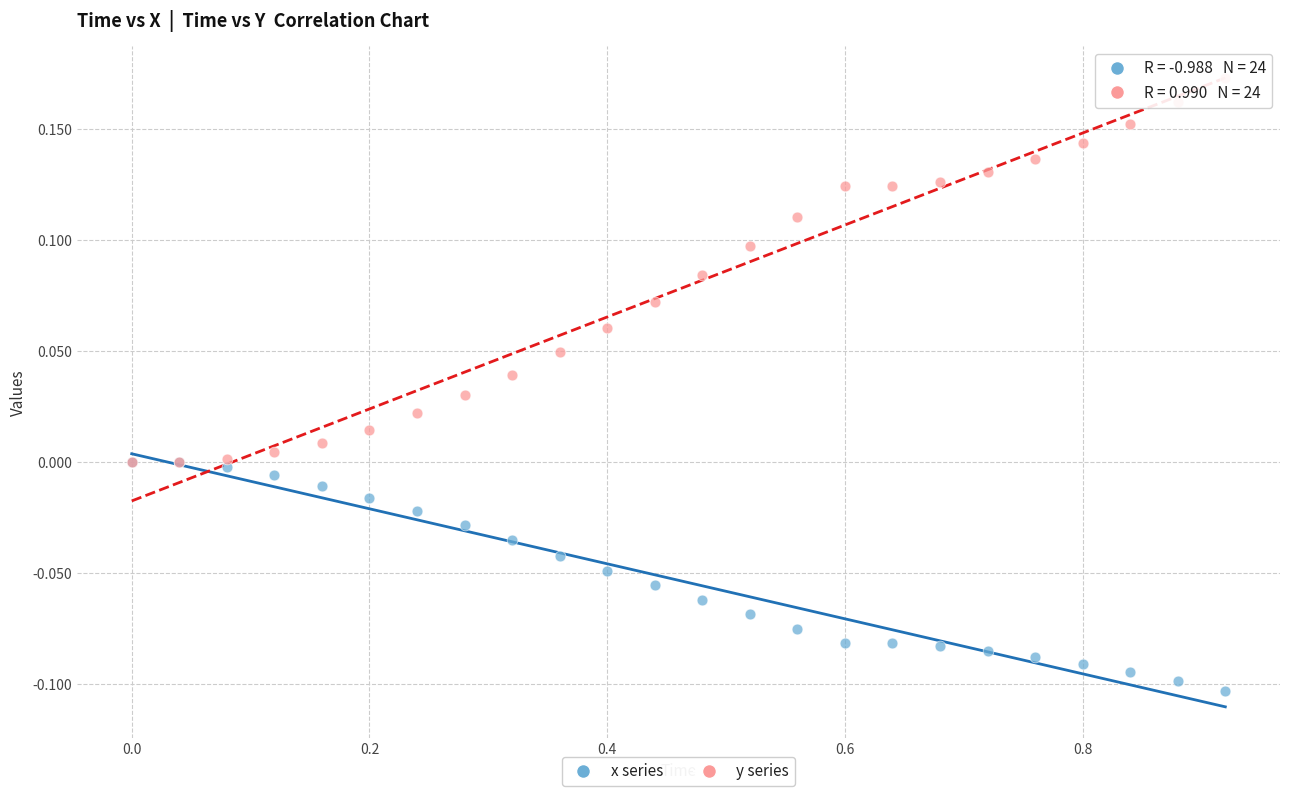

Which series has the widest spread of Y values?

y series